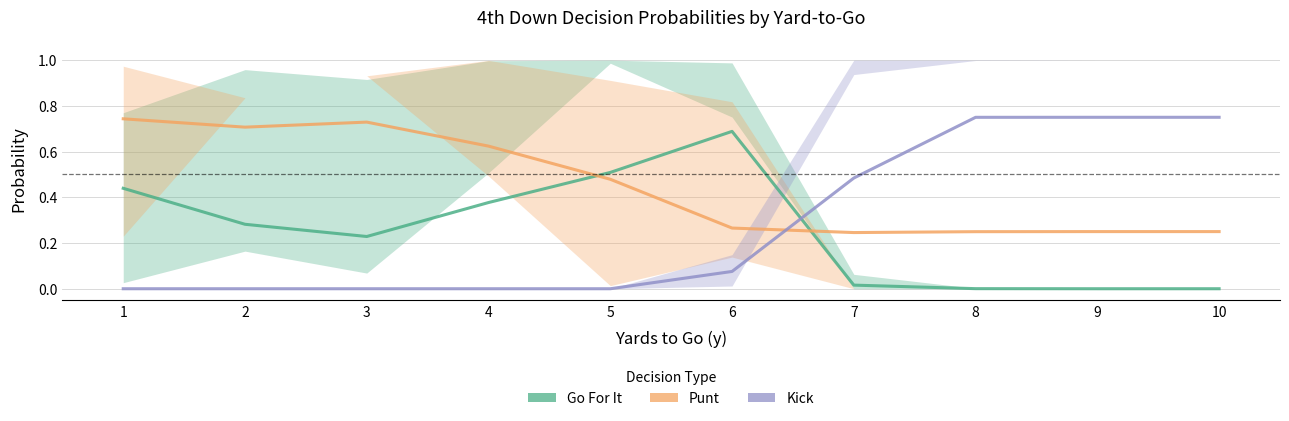

Where do Punt and Go For It first cross each other?

4 and 5